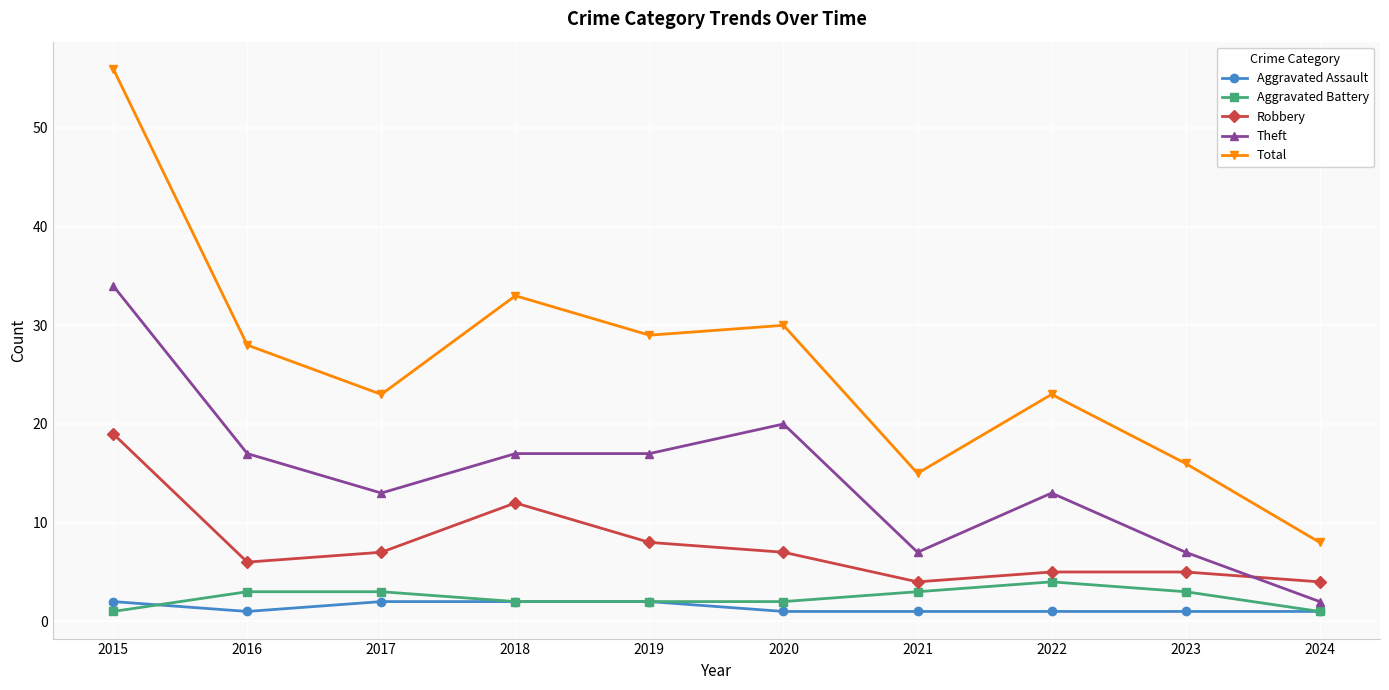

Which series has the largest range (max minus min)?

Total